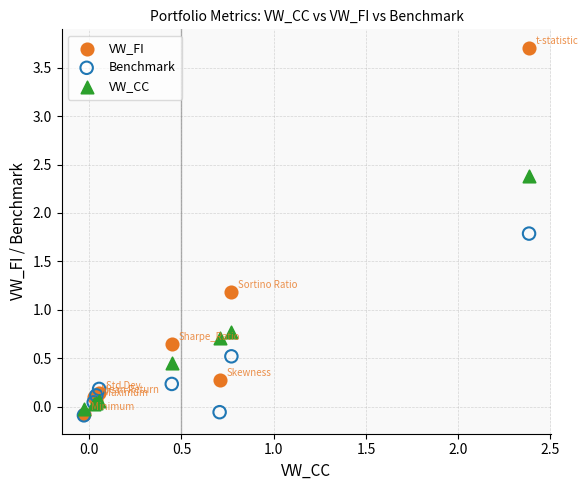

Across all series, what Y value is closest to 1?

1.2